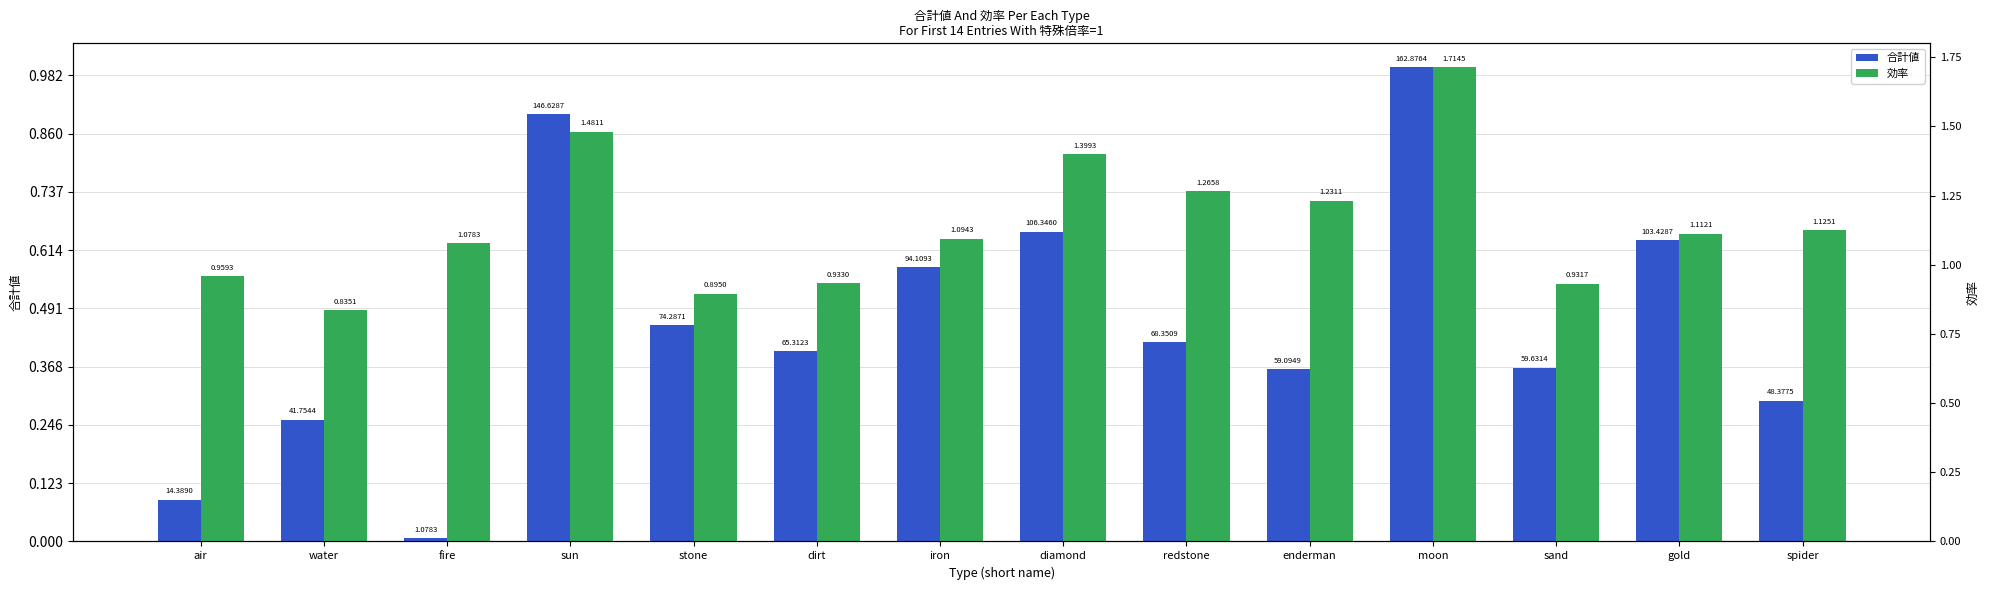

Which has a higher value, fire or stone?

stone